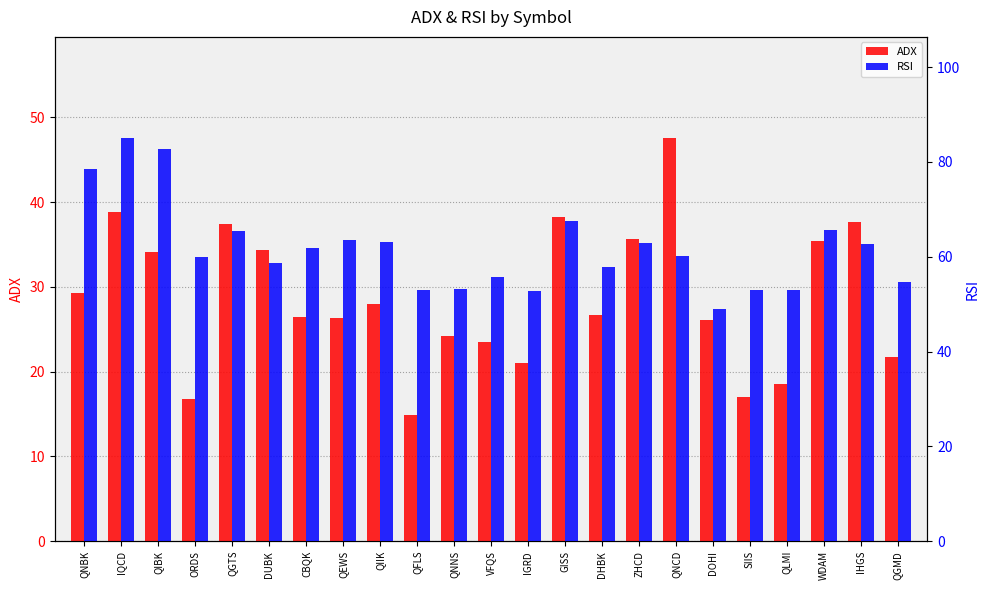

Reading left to right, list all the values displayed in this chart.

ADX: QNBK=29.3	IQCD=38.8	QIBK=34.1	ORDS=16.8	QGTS=37.4	DUBK=34.3	CBQK=26.4	QEWS=26.4	QIIK=28.0	QFLS=14.9	QNNS=24.2	VFQS=23.5	IGRD=21.0	GISS=38.2	DHBK=26.6	ZHCD=35.7	QNCD=47.6	DOHI=26.1	SIIS=17.0	QLMI=18.5	WDAM=35.4	IHGS=37.7	QGMD=21.7
RSI: QNBK=78.6	IQCD=85.1	QIBK=82.8	ORDS=60.0	QGTS=65.3	DUBK=58.7	CBQK=61.9	QEWS=63.5	QIIK=63.2	QFLS=52.9	QNNS=53.2	VFQS=55.6	IGRD=52.8	GISS=67.5	DHBK=57.8	ZHCD=62.9	QNCD=60.2	DOHI=49.0	SIIS=53.0	QLMI=53.0	WDAM=65.6	IHGS=62.8	QGMD=54.8